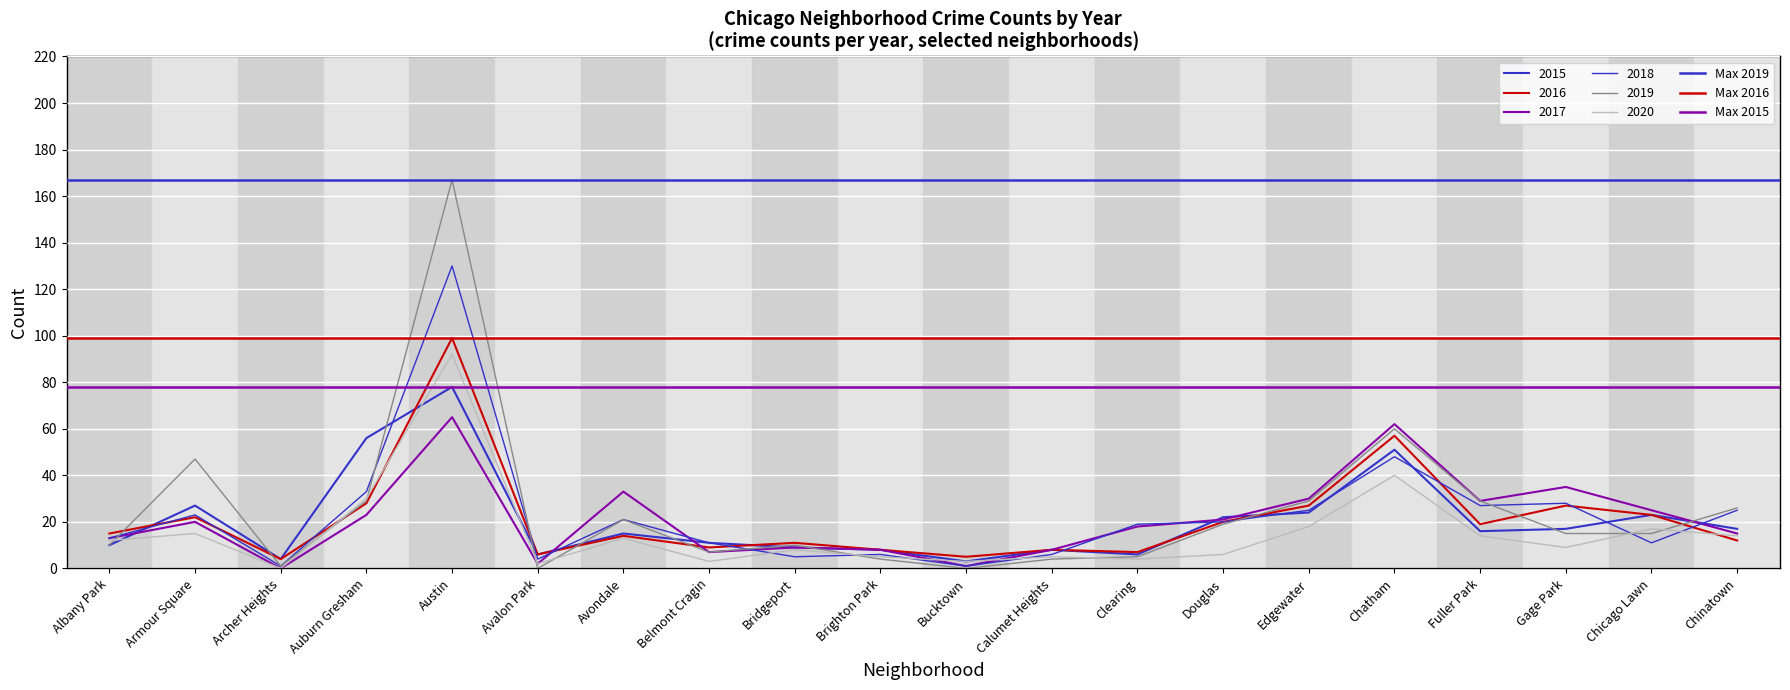

Where is Max 2016 nearest to the value 99?

Albany Park